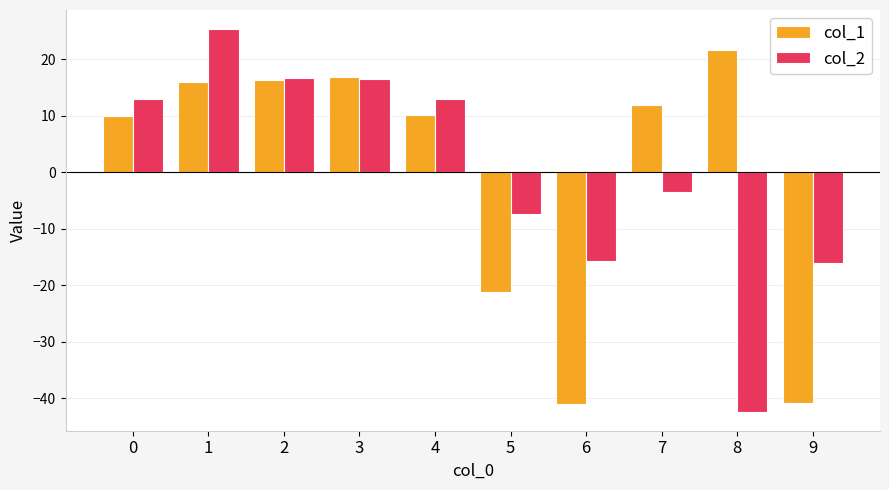

Rank the series at 8 from highest to lowest value.

col_1, col_2